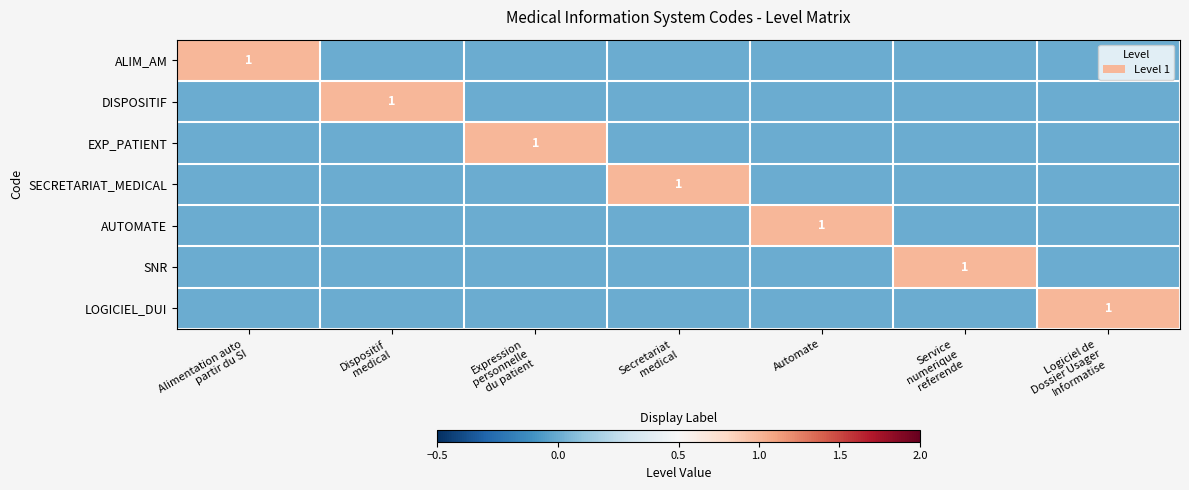

Which series has the widest spread of values?

ALIM_AM